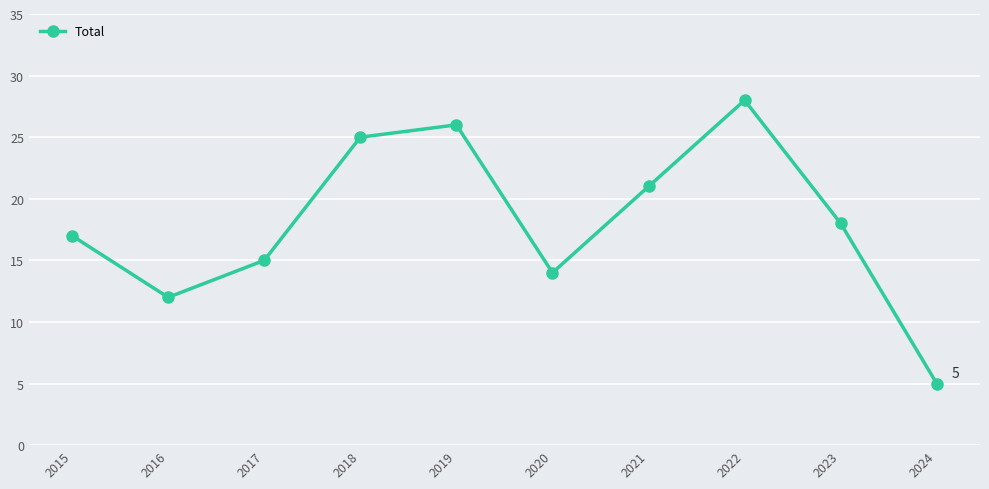

At which category does the data reach its first local peak?

2019